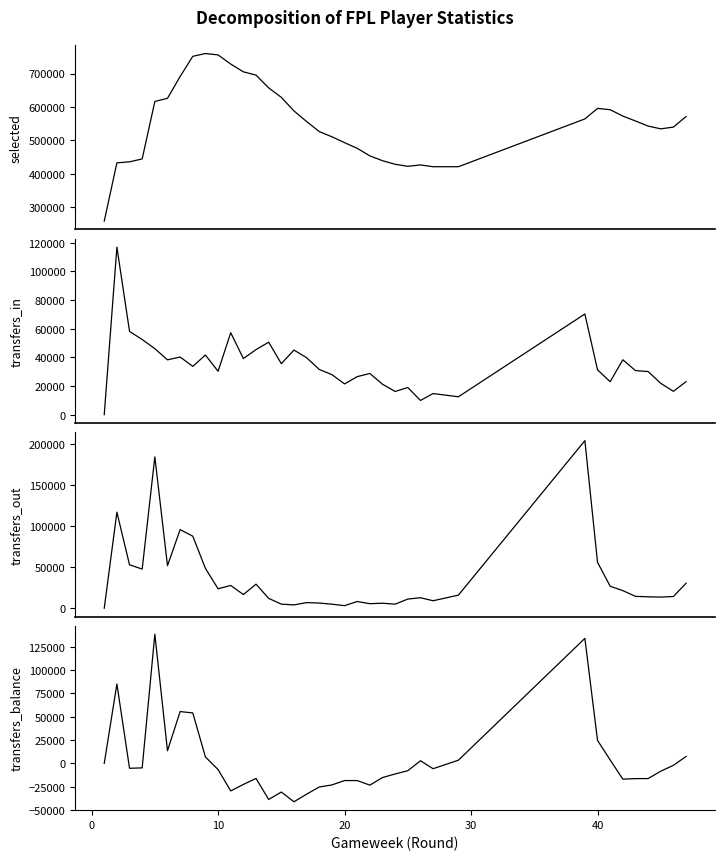

What is the value of the transfers_balance point at the 13th from the left?

-16094